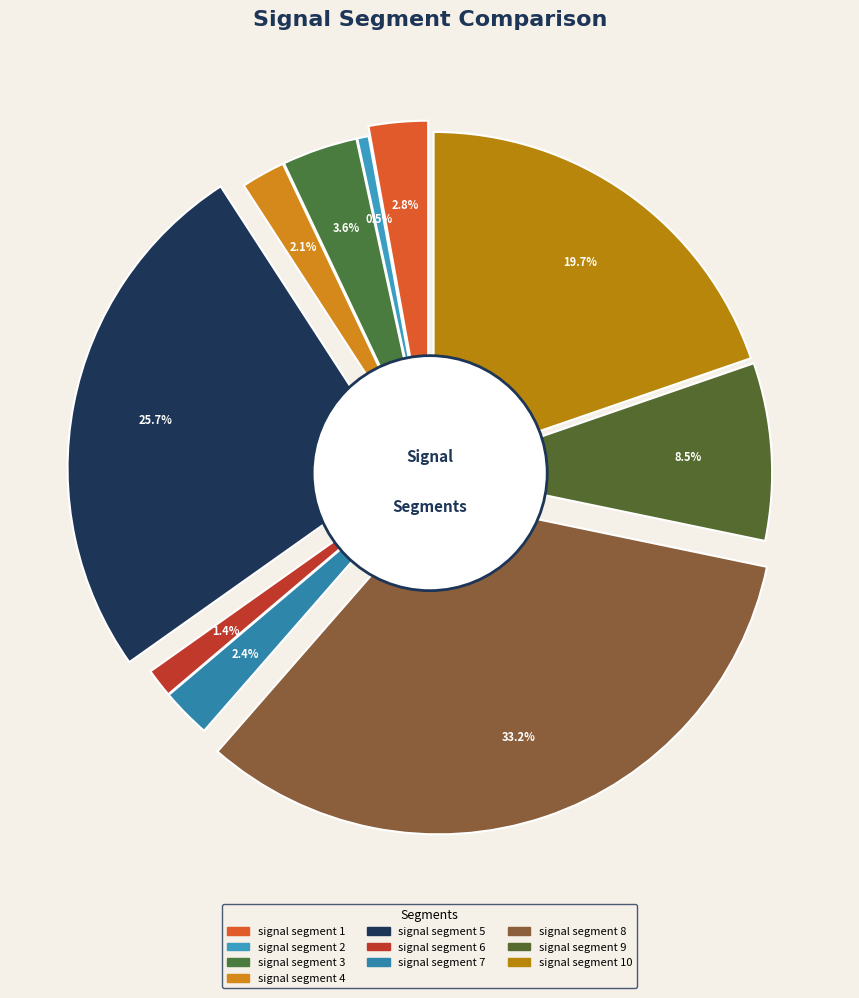

Is the sum of signal segment 3 and signal segment 2 greater than half?

No